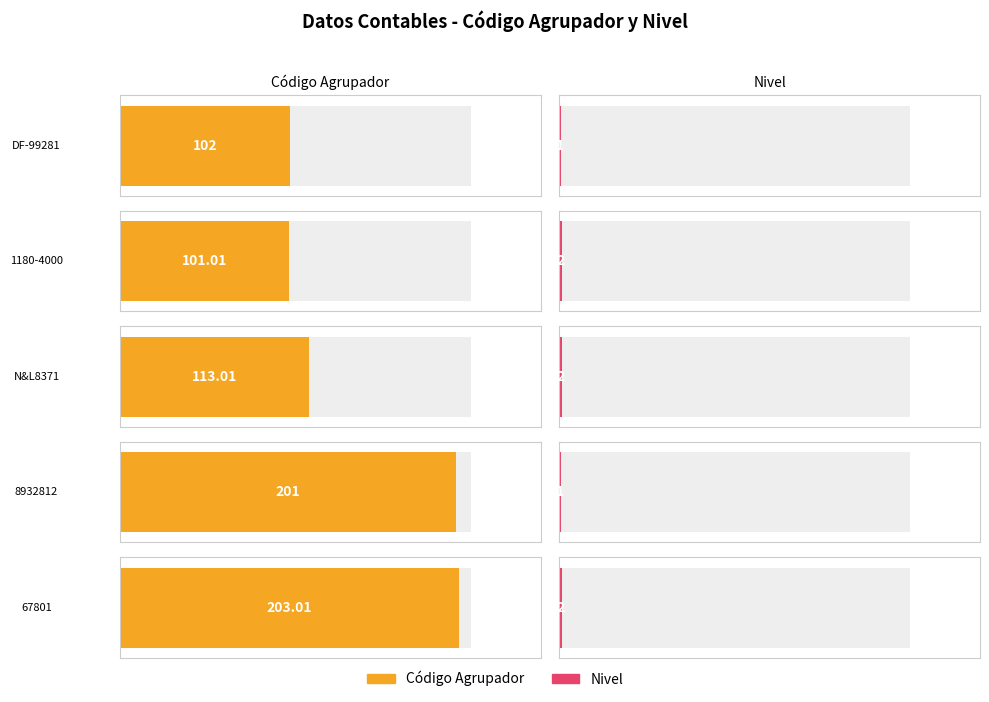

Which label corresponds to the largest value in the chart?

67801